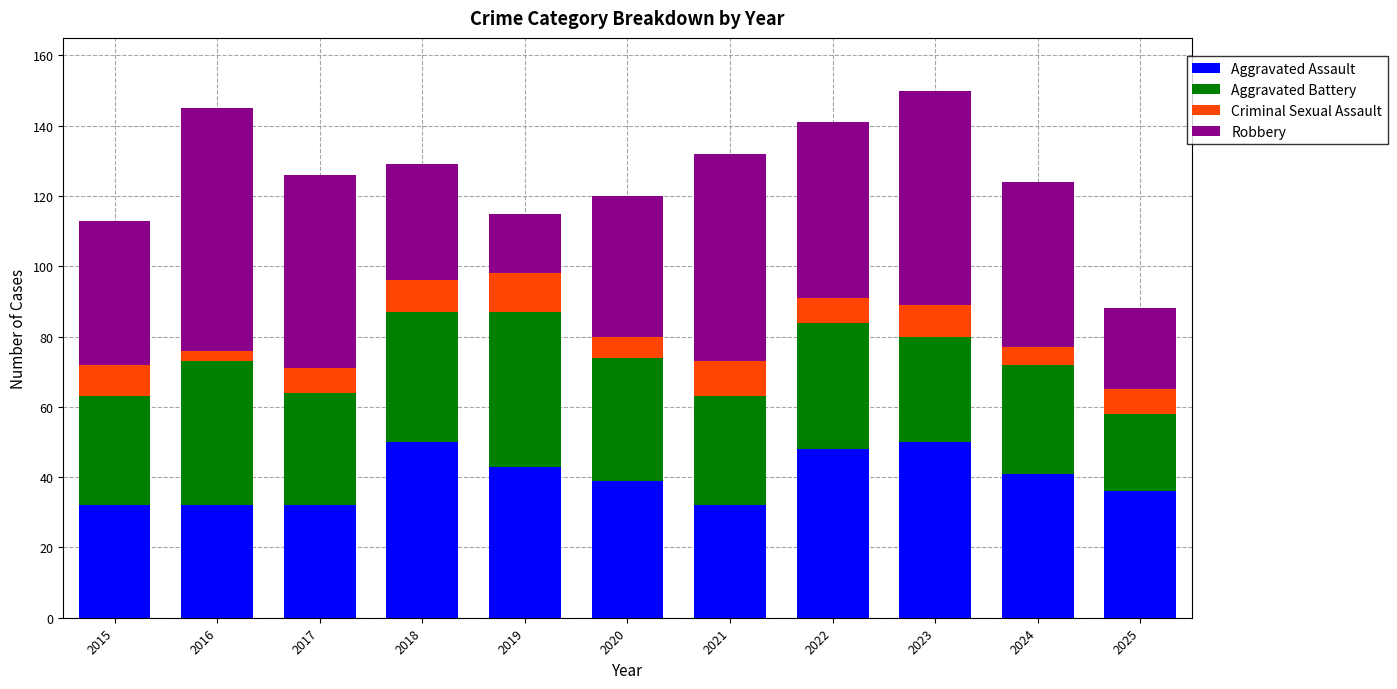

What is the maximum value for Aggravated Assault?

50